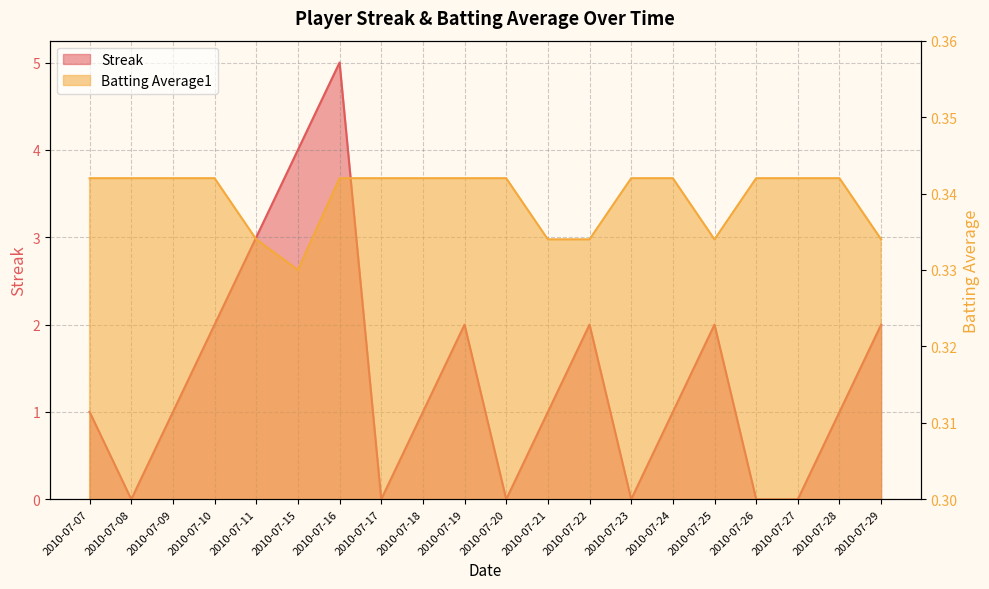

True or false: Batting Average1 has a value of 0.1 at 2010-07-09.

False